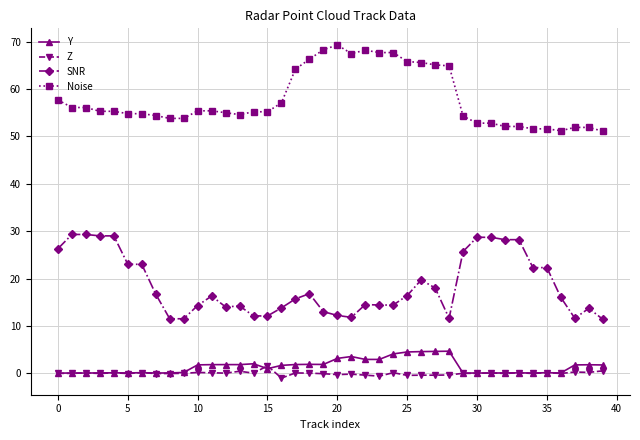

What is the average value of the Noise series?

57.9